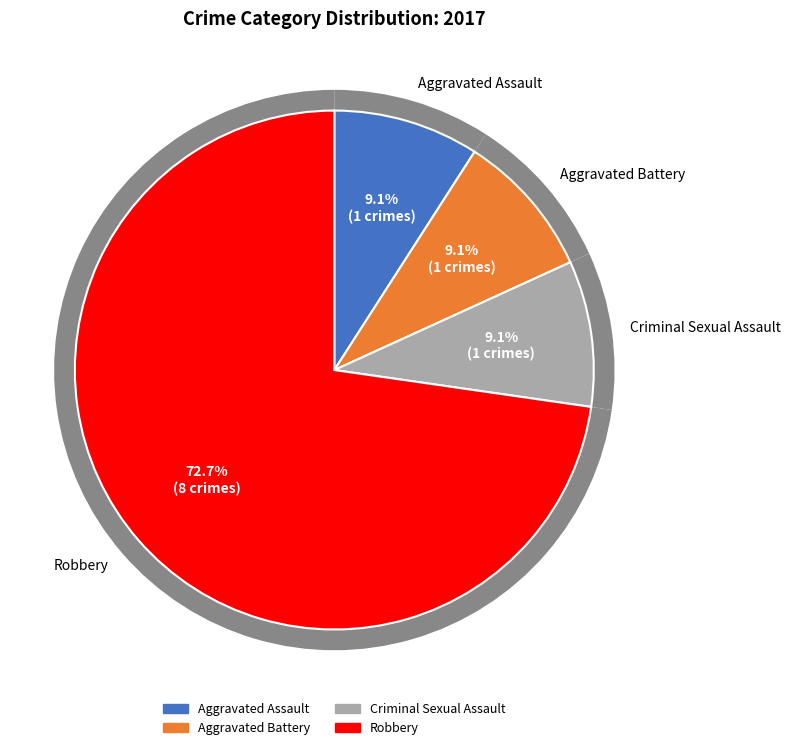

What percentage is the Robbery slice, to the nearest percent?

73%